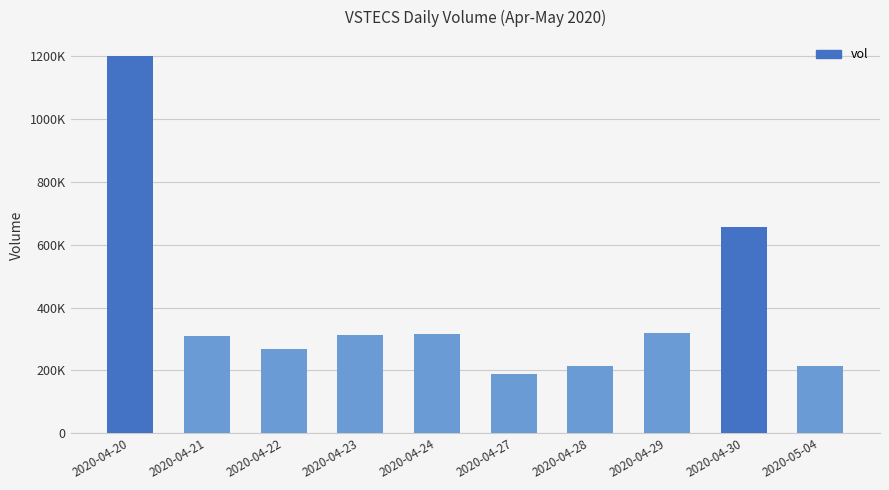

Does the chart contain any negative values?

No